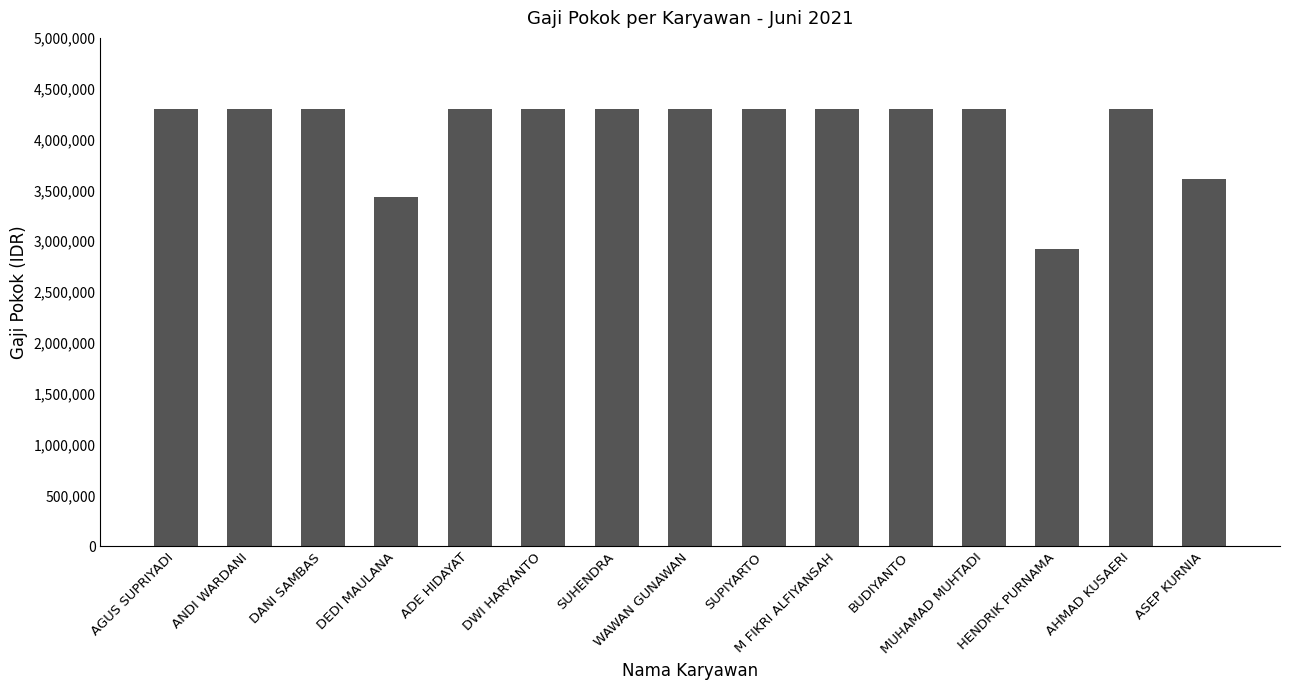

Read the value at BUDIYANTO, to the nearest 10.

4300000